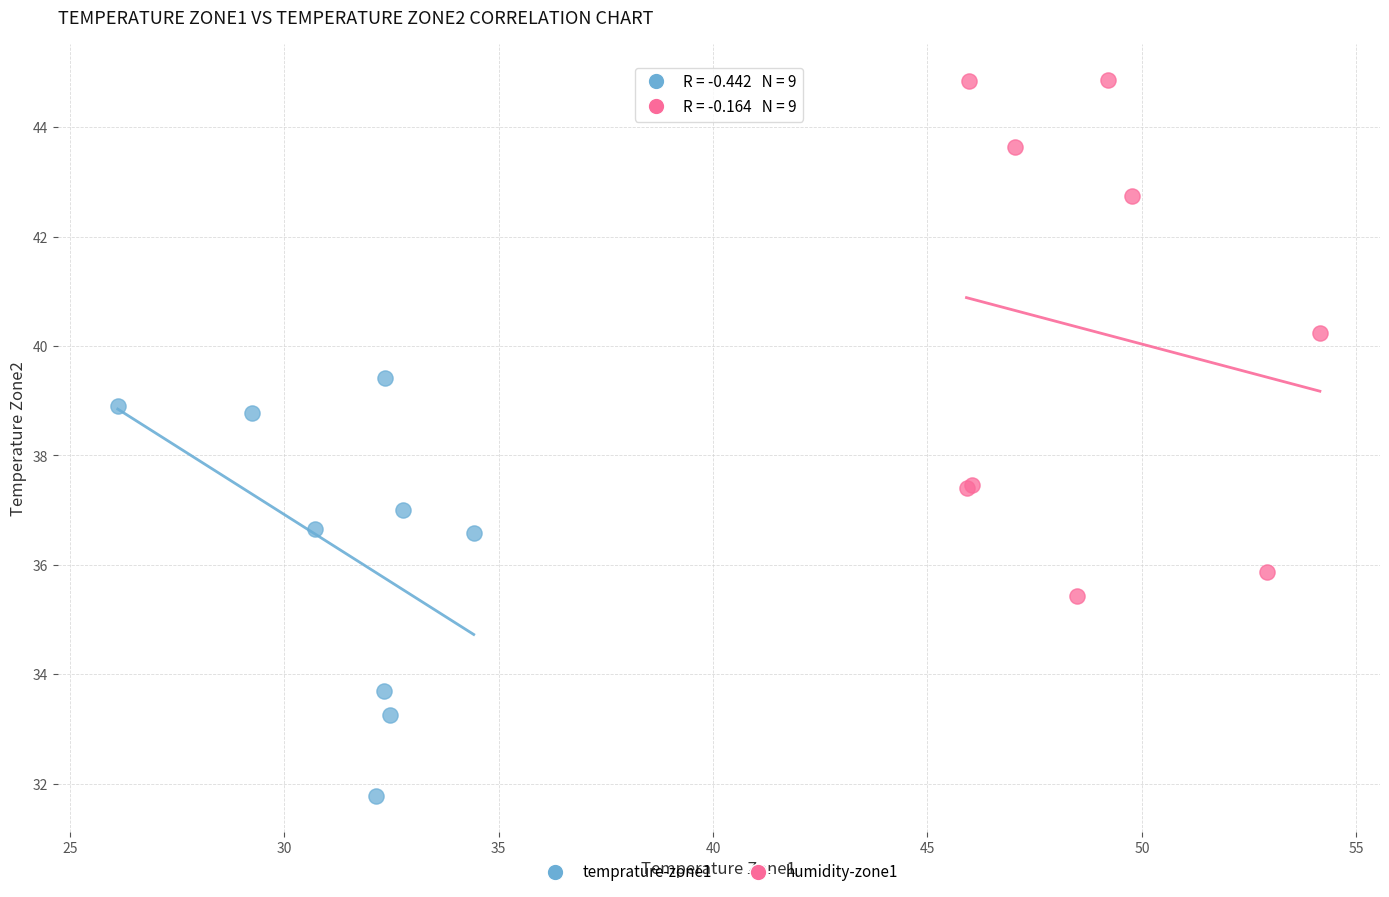

What are all the series names shown in the legend?

temprature-zone1, humidity-zone1